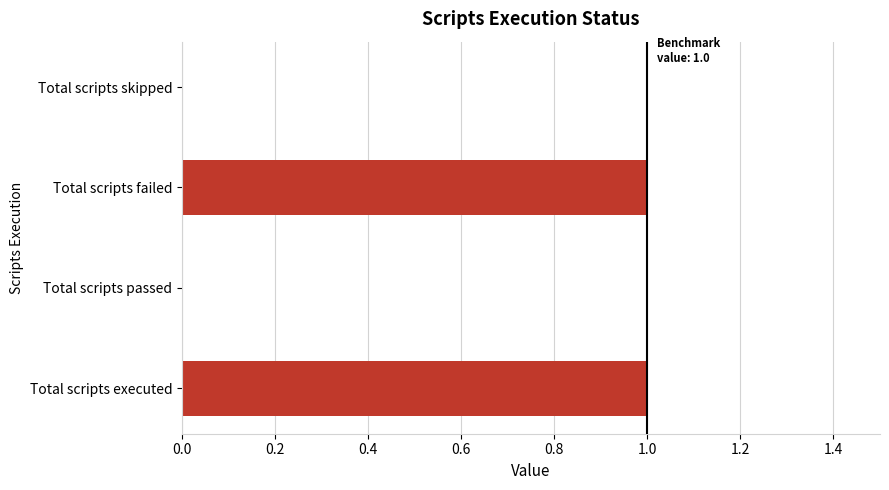

Reading left to right, what are all the values shown in this chart?

1	0	1	0